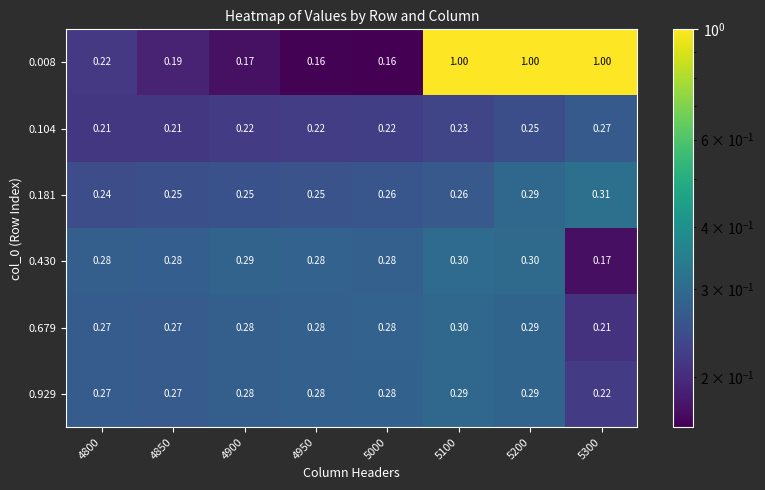

Between 5300 and 4950, which is larger?

5300